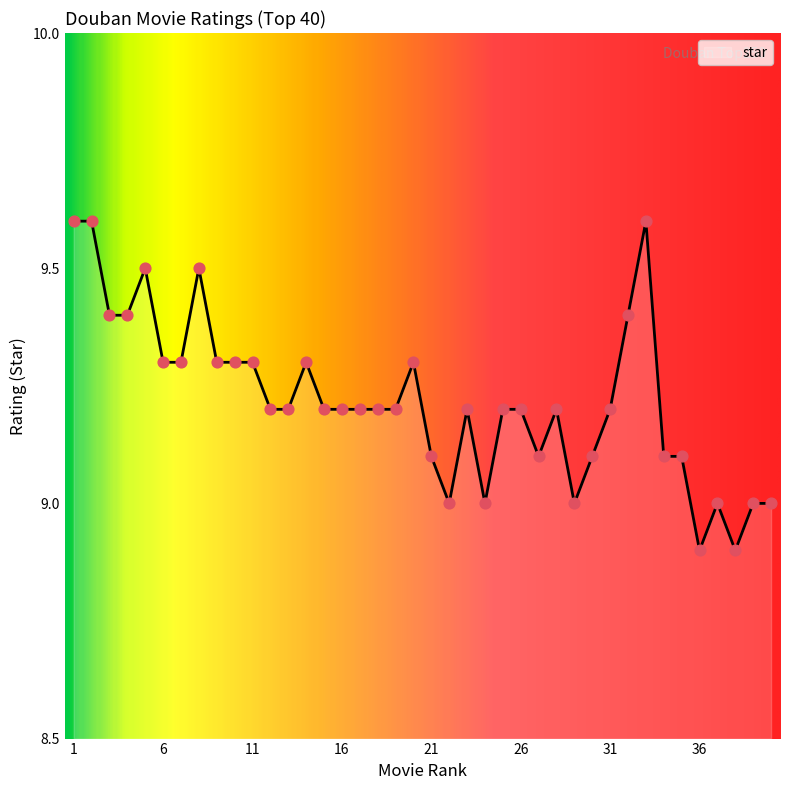

What is the smallest value displayed?

8.9